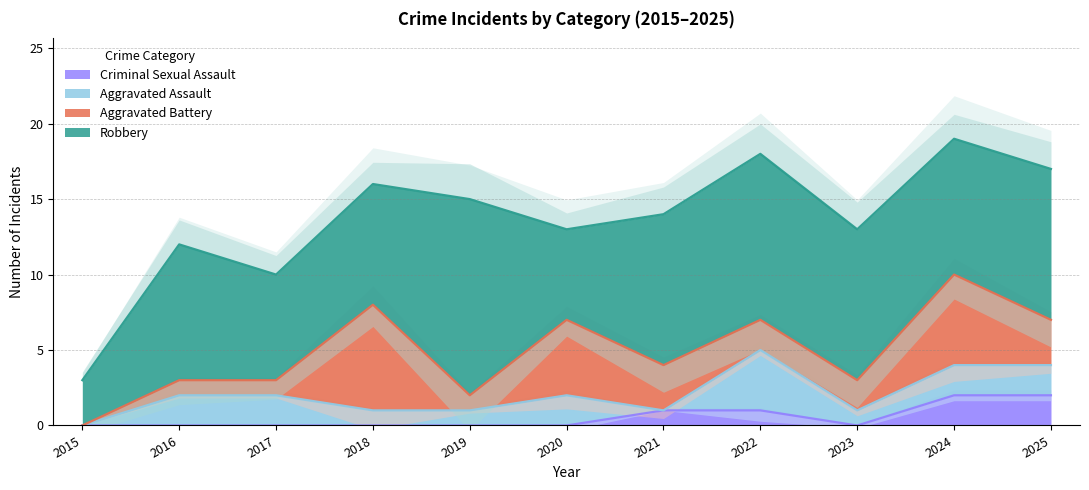

Which has a higher value, 2016 or 2017?

2016